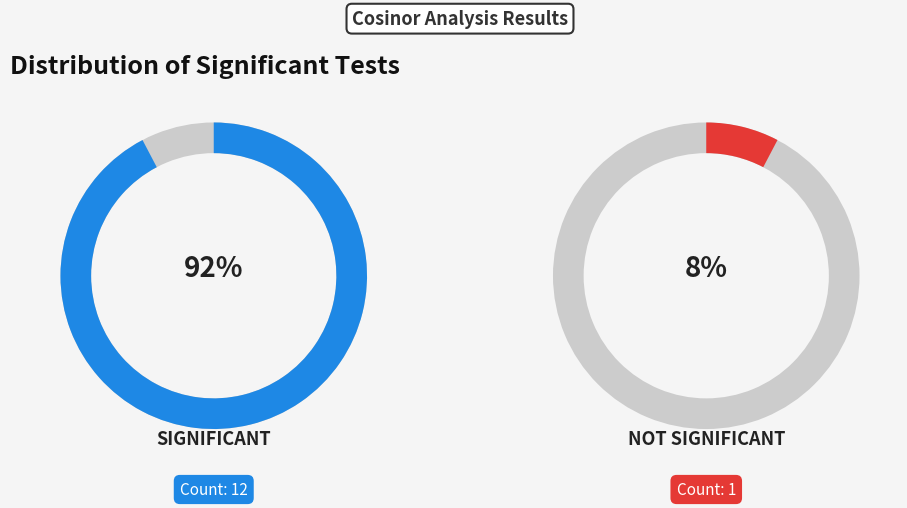

Which category has the biggest portion of the pie?

significant (1)